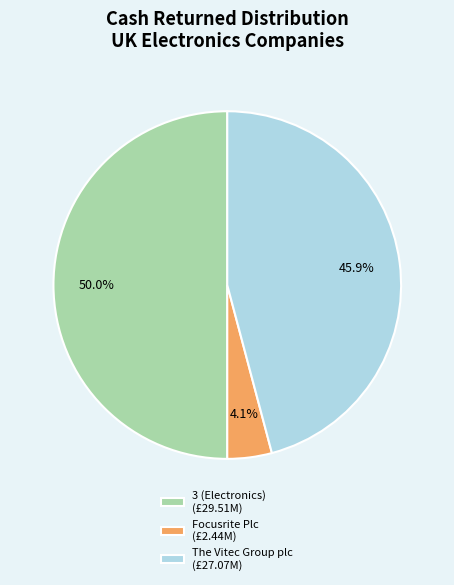

Which has a higher value, 3 (Electronics) (£29.51M) or The Vitec Group plc (£27.07M)?

3 (Electronics) (£29.51M)